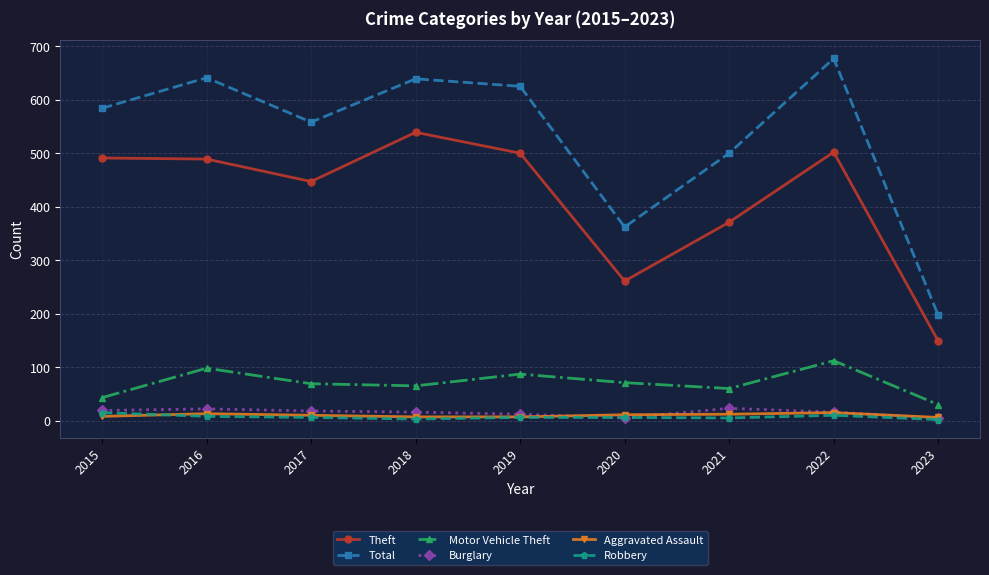

Which series has the widest spread of values?

Total